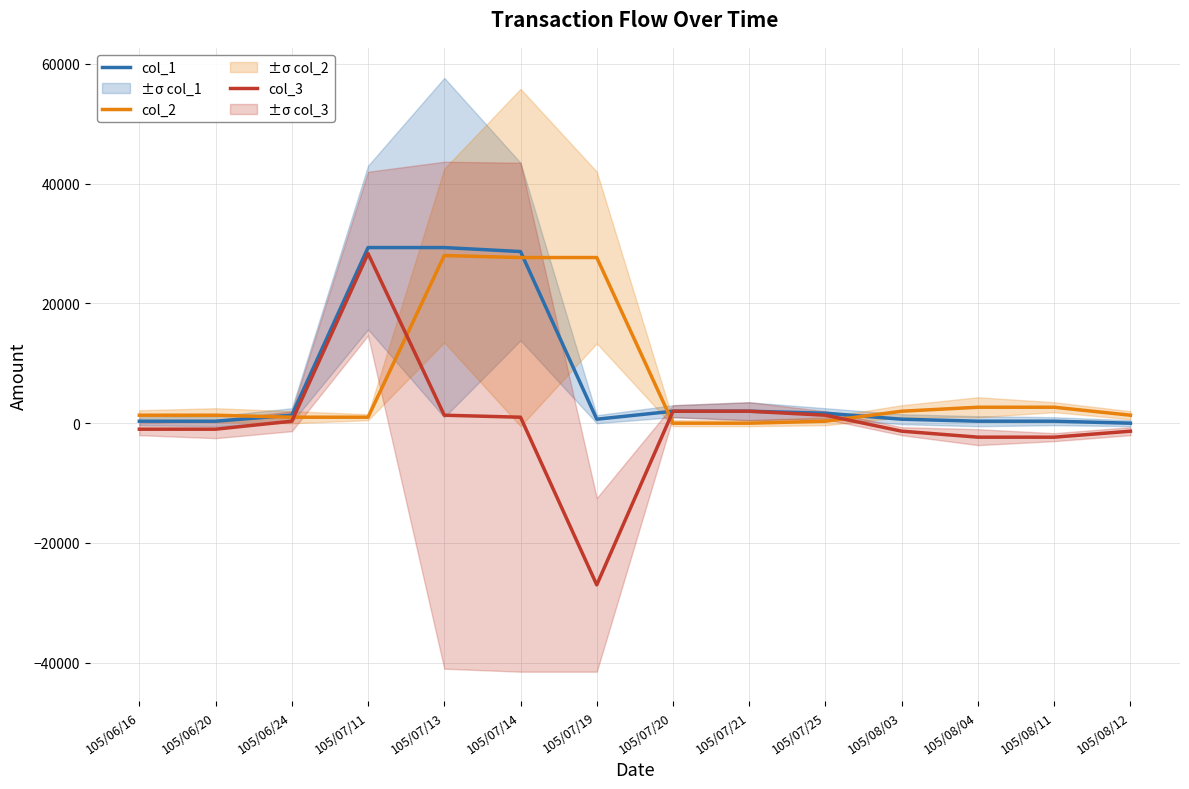

What is the difference between the second highest and minimum values in the col_3 series?

29000.0